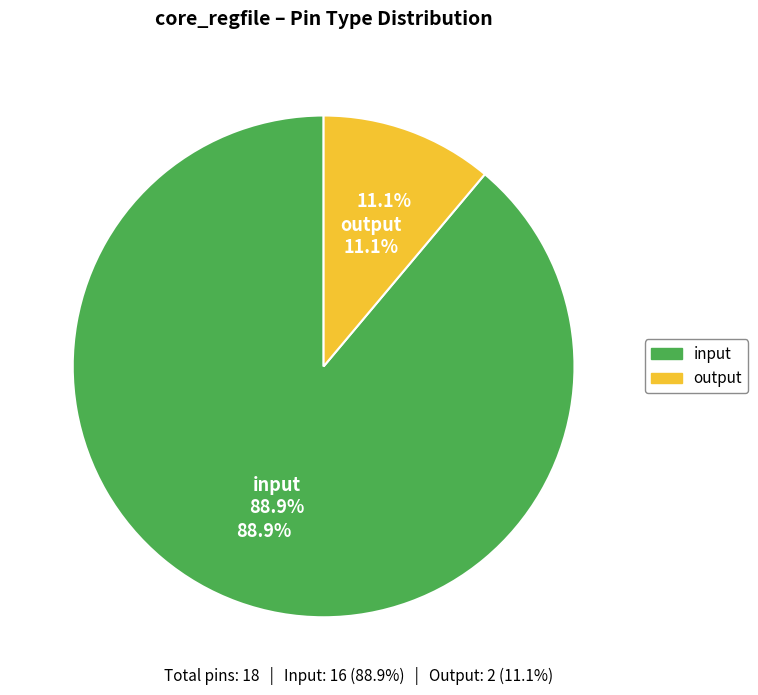

Which slice represents more than half of the pie?

input